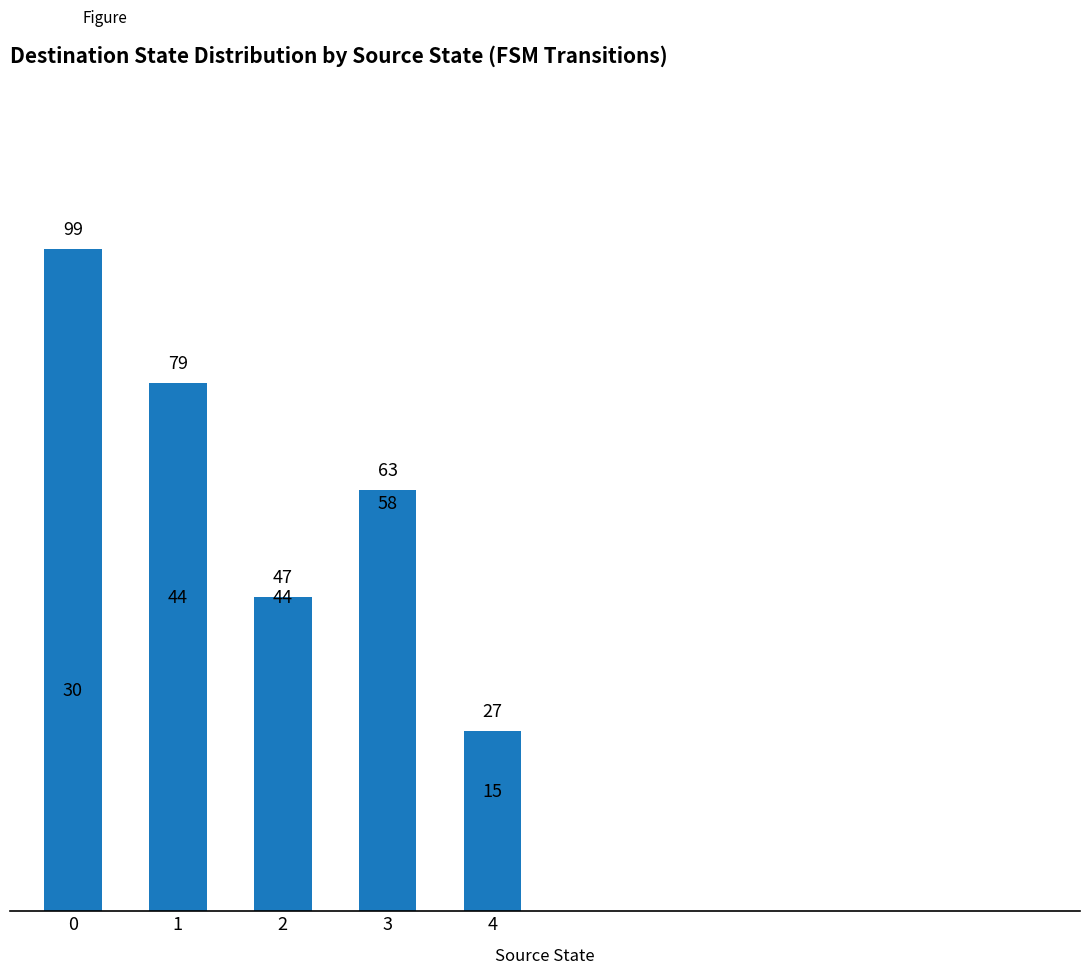

What is the value of the 1st bar from the left?

99